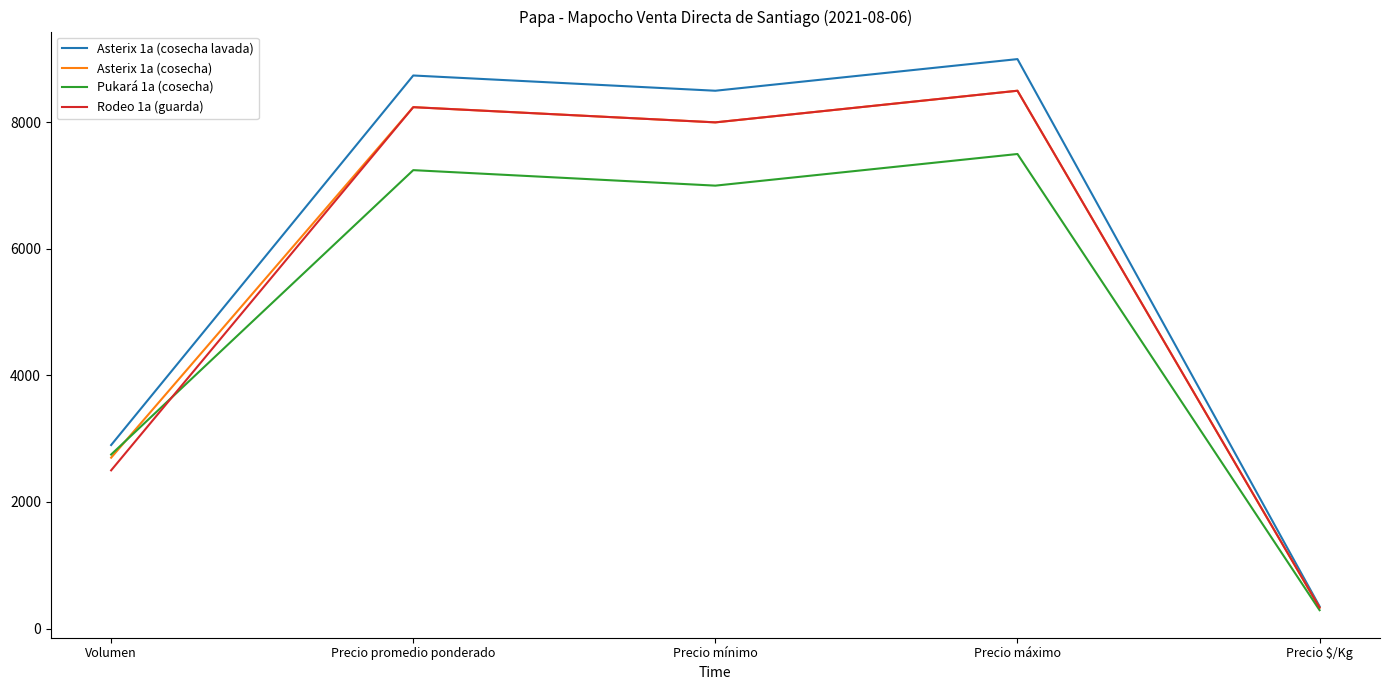

Is the value of Pukará 1a (cosecha) at Precio promedio ponderado greater than the value of Rodeo 1a (guarda) at Precio mínimo?

No